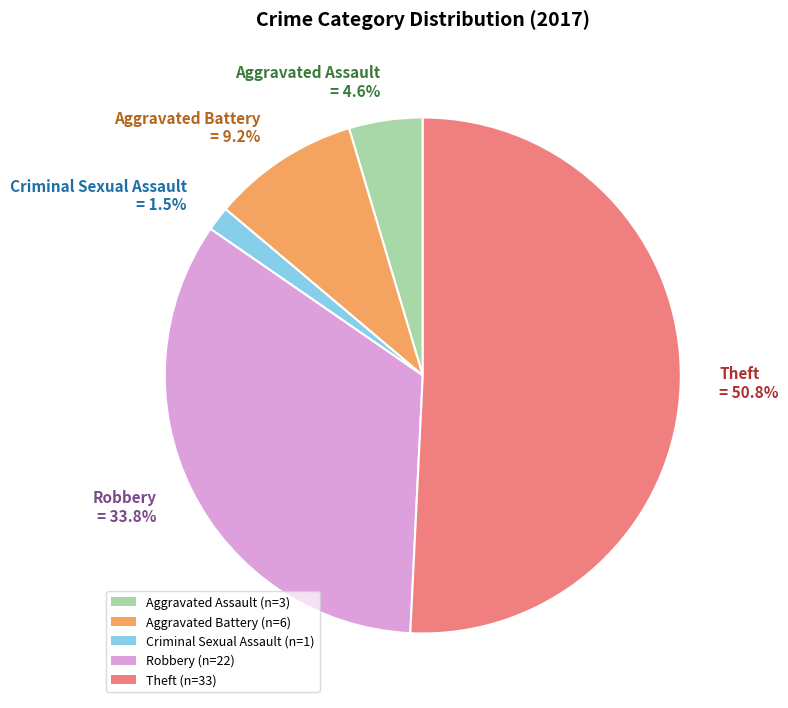

To the nearest percent, what is the combined percentage of Robbery and Criminal Sexual Assault?

35%